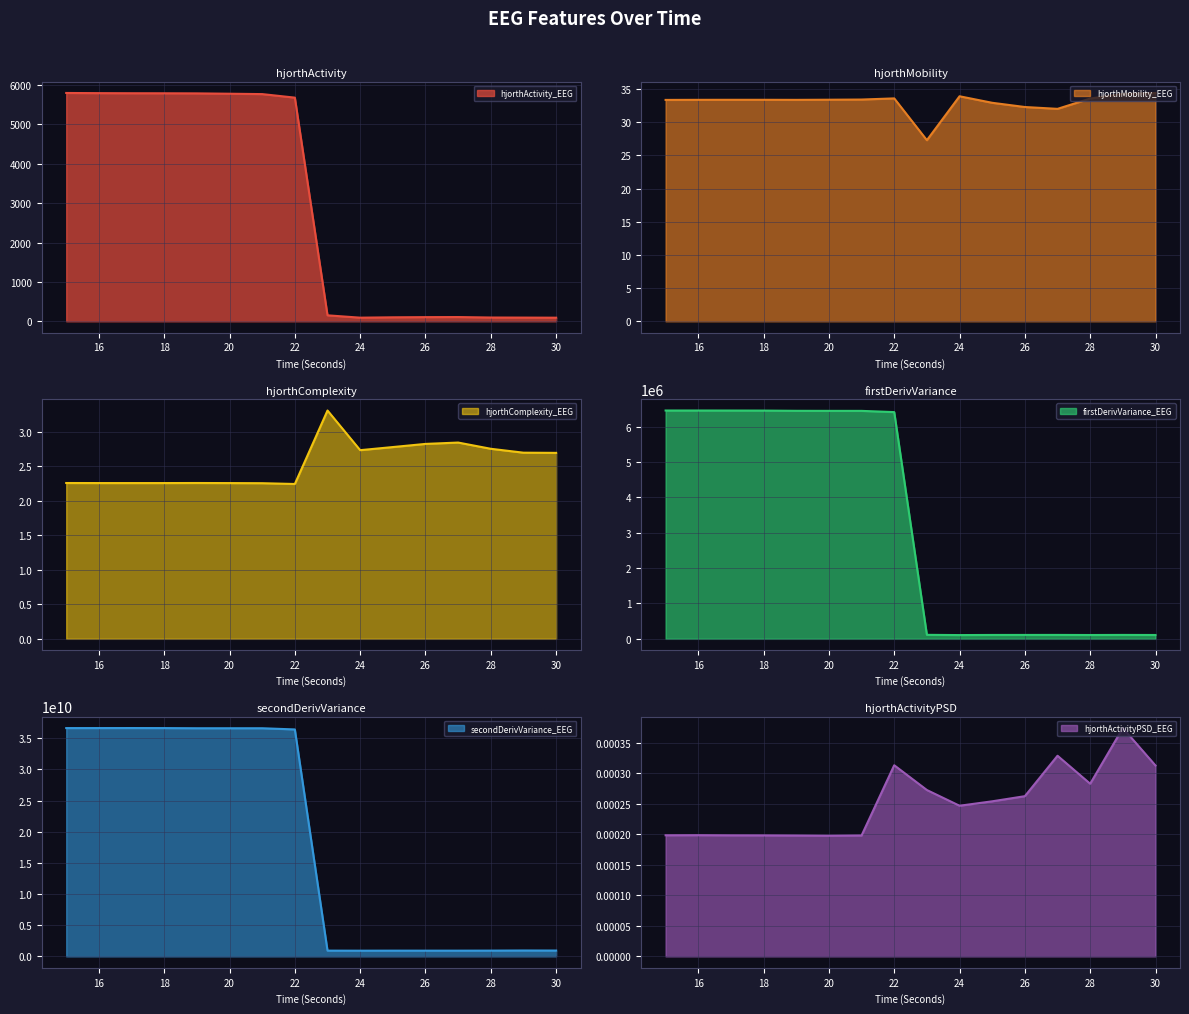

In hjorthActivityPSD_EEG, how many points are higher than both neighbors (excluding endpoints)?

4